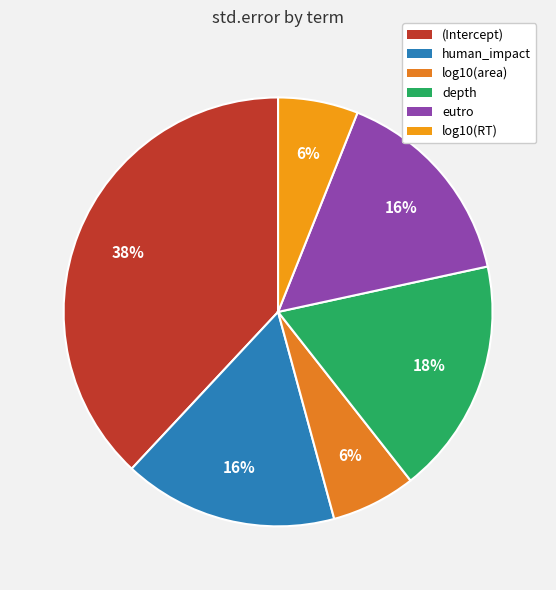

To the nearest percent, what is the average slice percentage?

17%